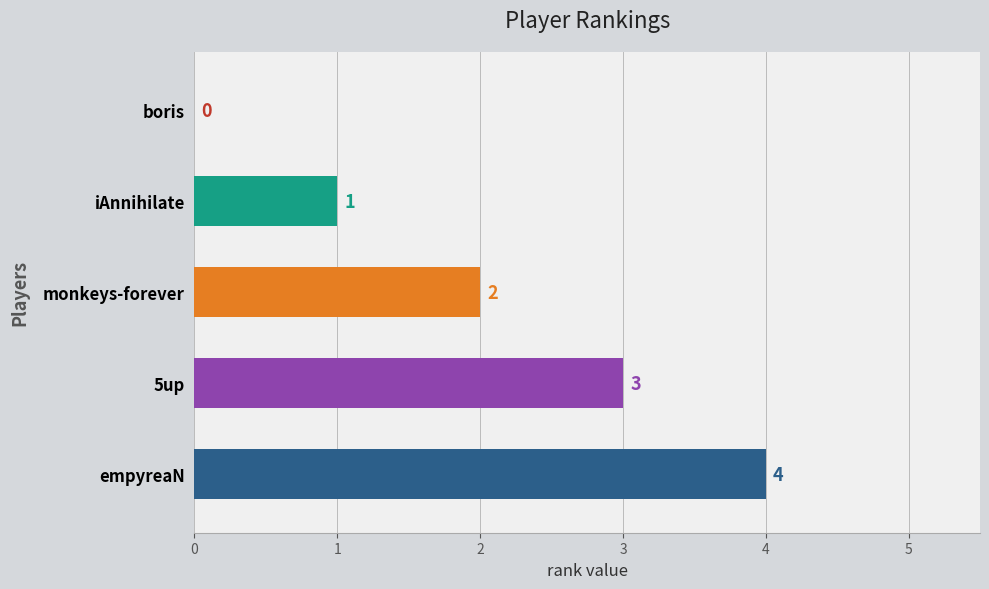

Approximately how many times larger is the value at boris compared to monkeys-forever?

0.0